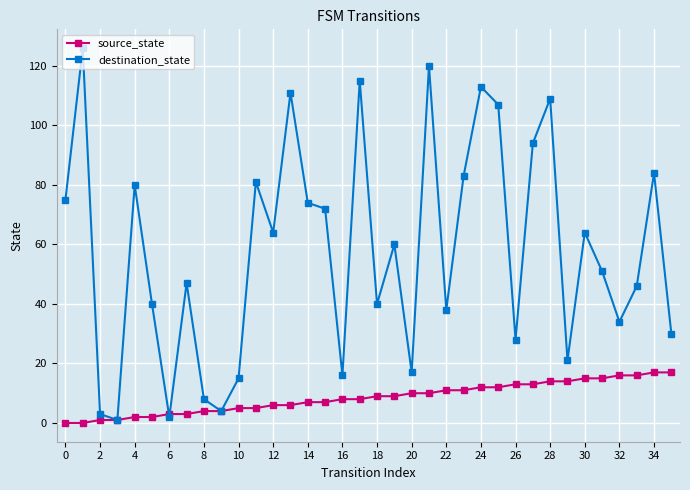

What is the greatest value displayed?

126